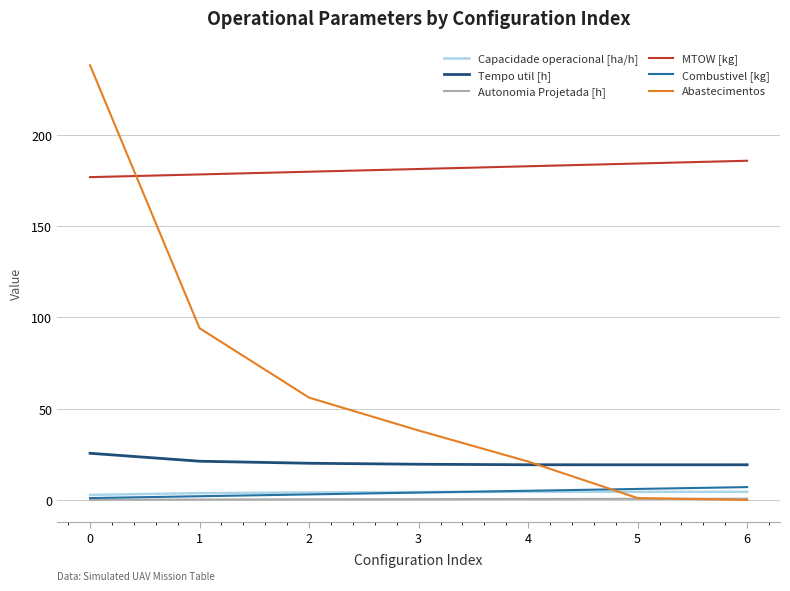

What value does the MTOW [kg] series have at 1?

178.2